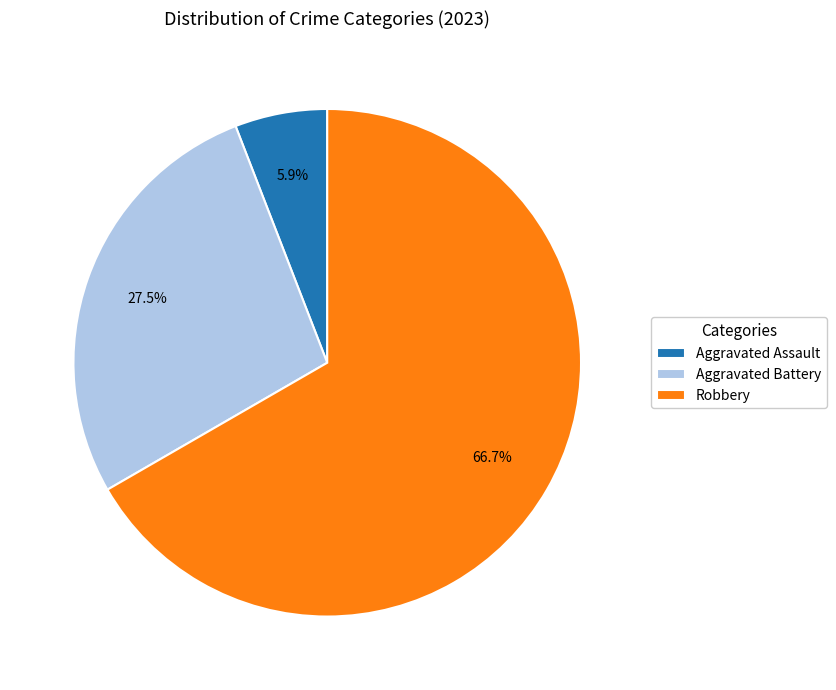

How much of the chart is everything except Aggravated Battery?

72.5%